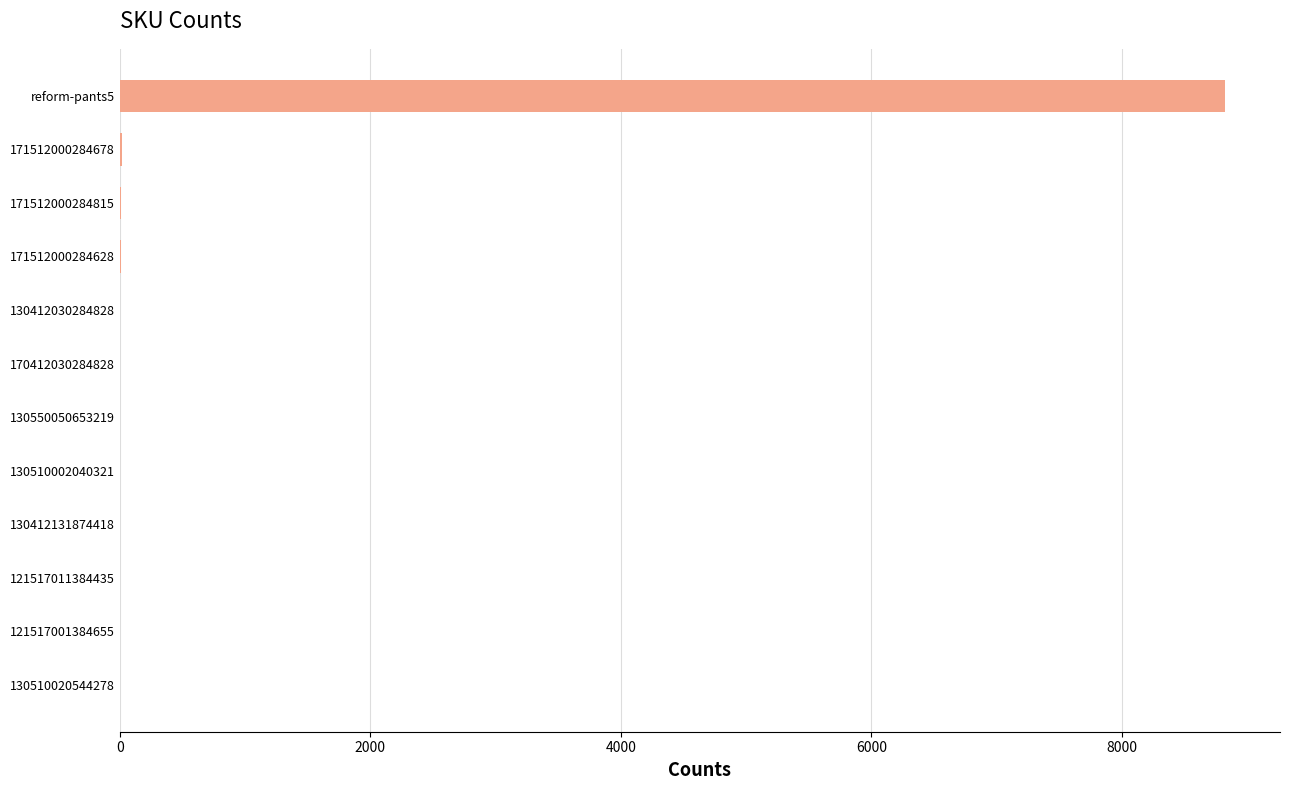

What is the maximum value shown in the chart?

8820